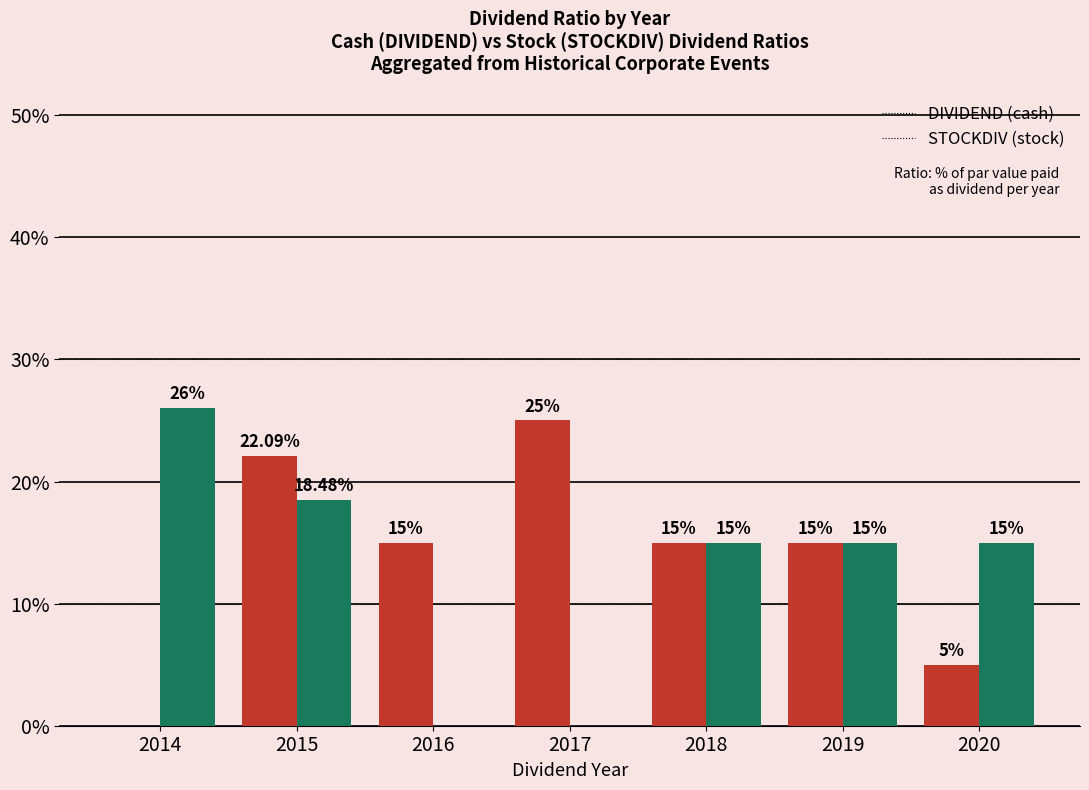

At which category is the sum across all series the highest?

2015